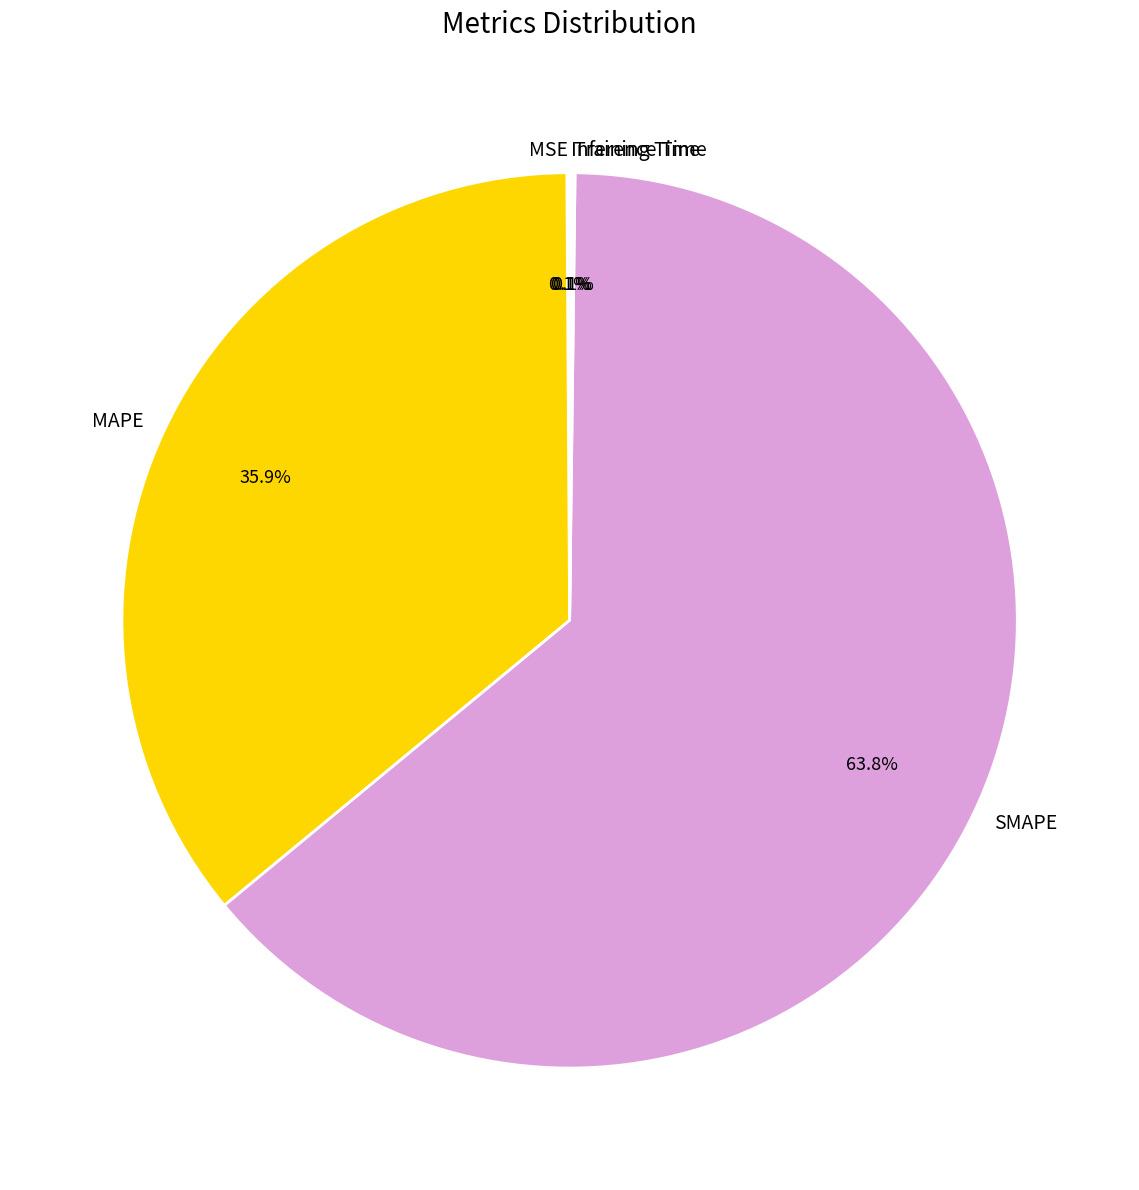

What is the majority slice?

SMAPE